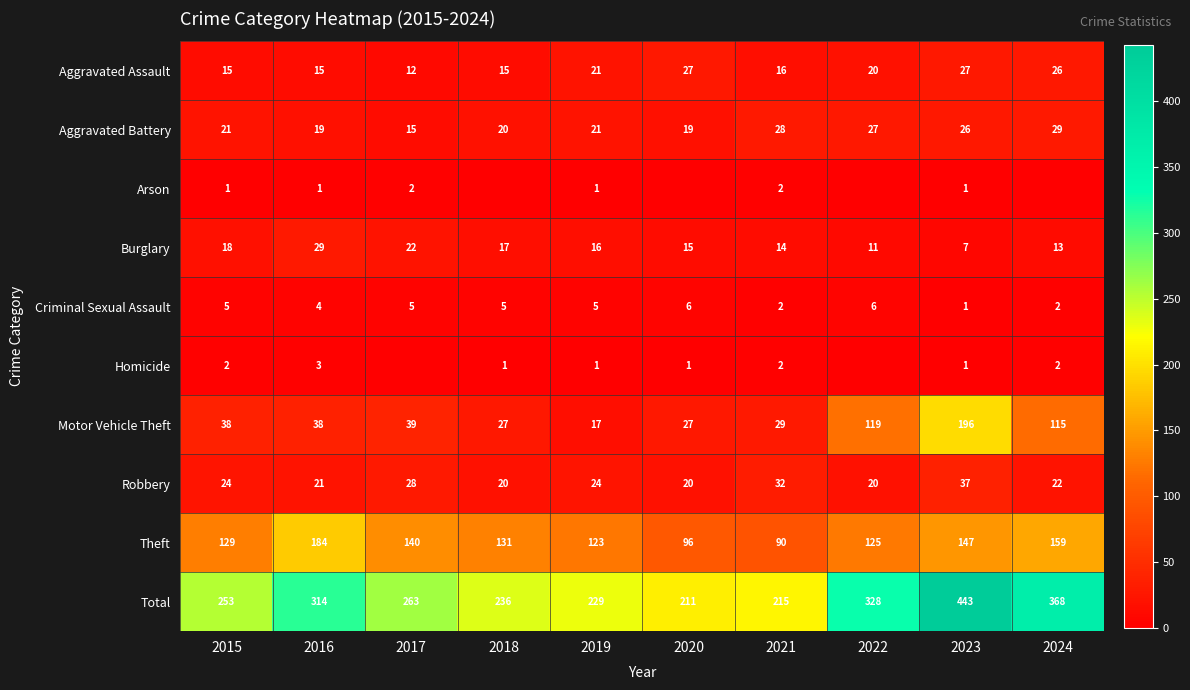

Is the value of Burglary at 2018 greater than the value of Homicide at 2020?

Yes